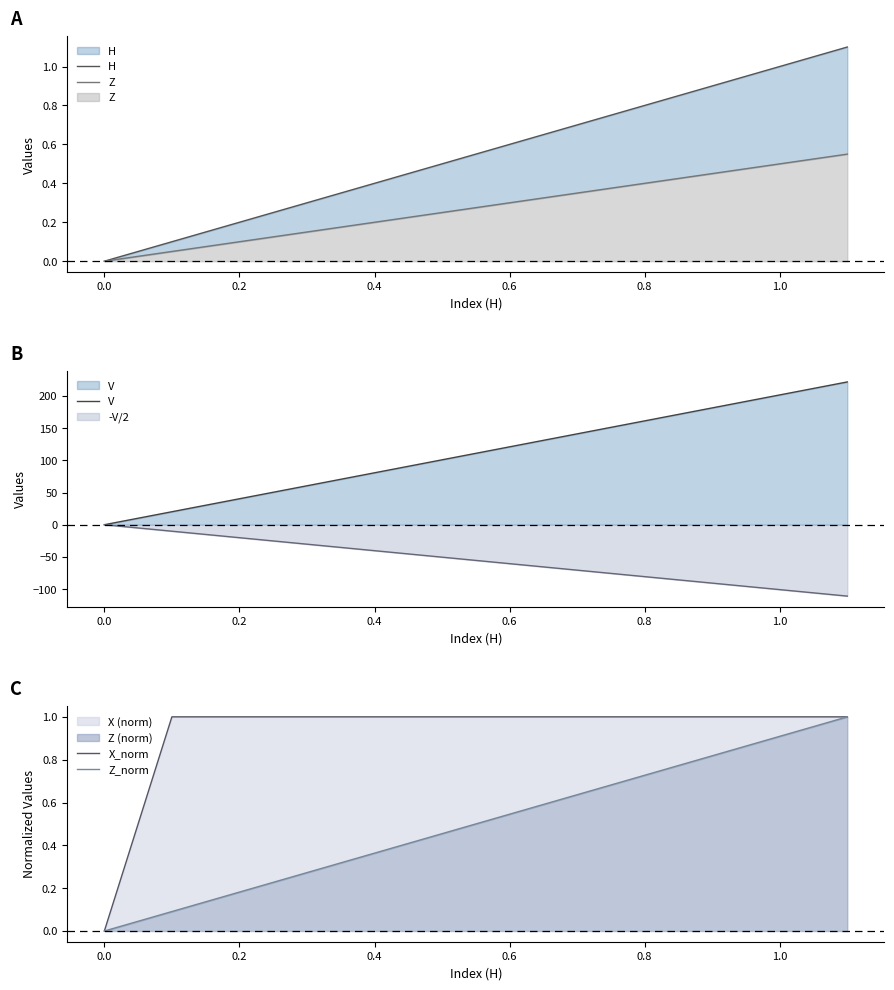

Is the value of V at 0.8 greater than the value of -V/2 at 0.8?

Yes